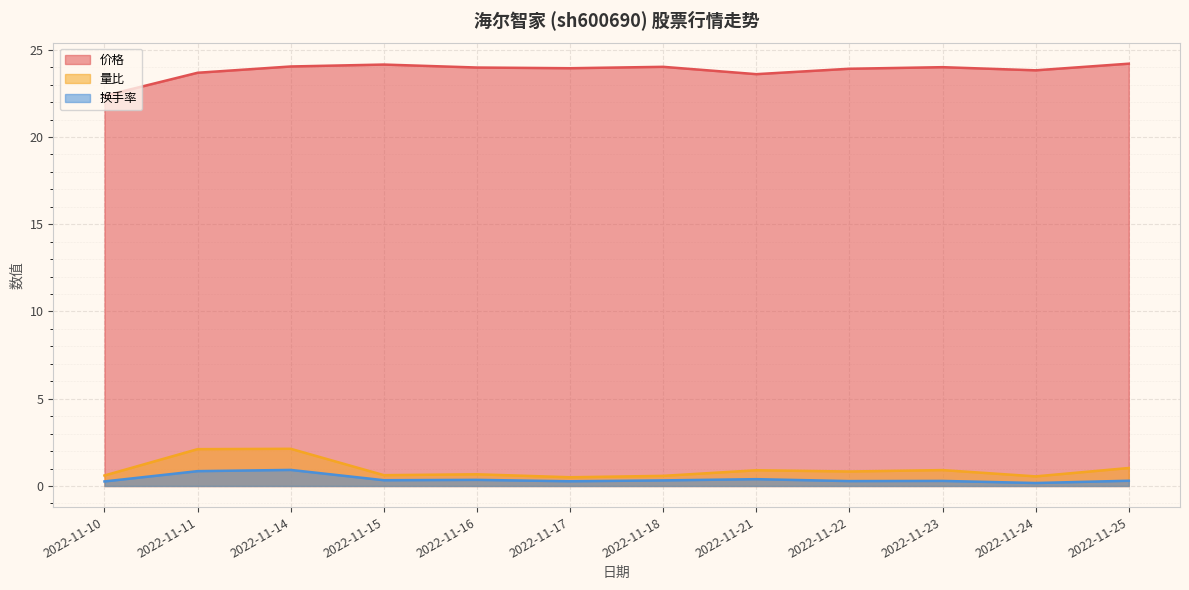

True or false: 价格 and 量比 cross at least once.

False